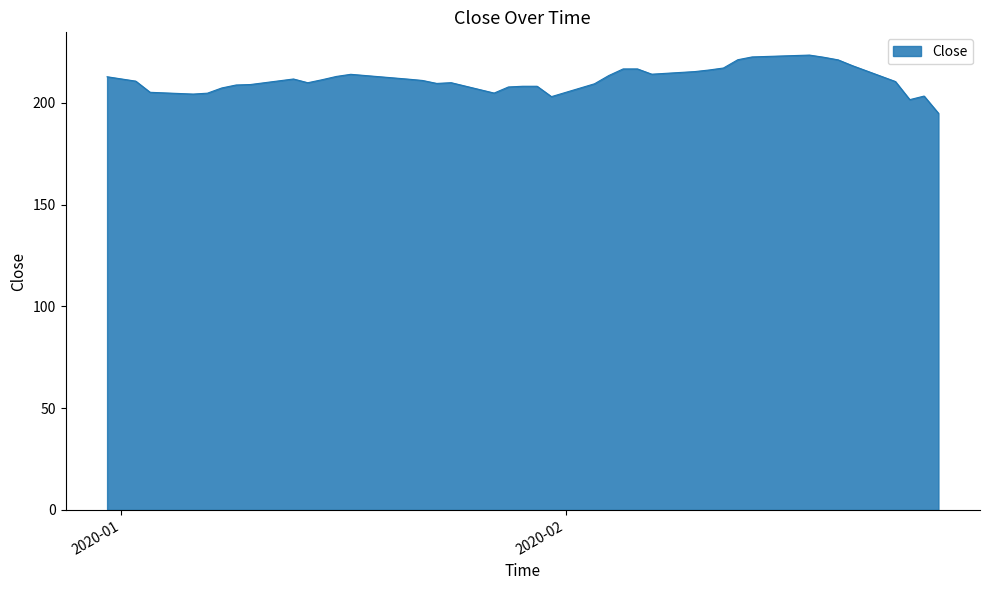

What is the difference between the maximum and minimum values?

28.6